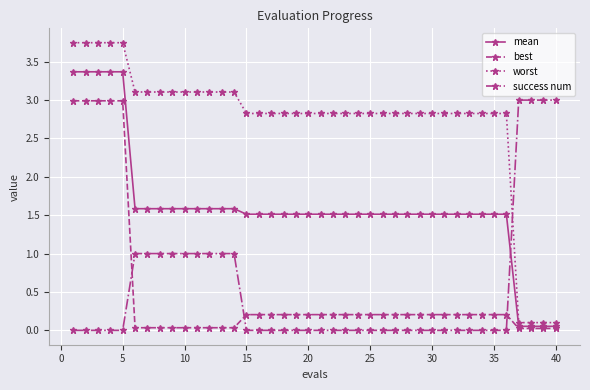

What are all the series names shown in the legend?

mean, best, worst, success num